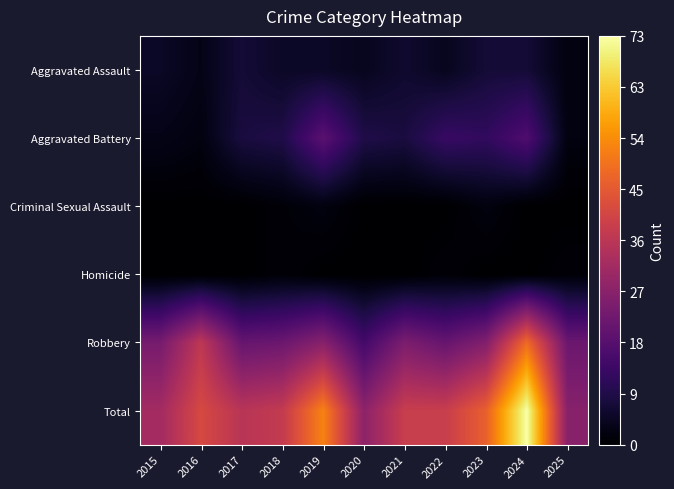

Reading right to left, list all the values displayed in this chart.

Aggravated Assault: 2025=2	2024=7	2023=7	2022=4	2021=6	2020=4	2019=5	2018=5	2017=7	2016=3	2015=5
Aggravated Battery: 2025=2	2024=17	2023=12	2022=13	2021=8	2020=9	2019=19	2018=9	2017=8	2016=2	2015=3
Criminal Sexual Assault: 2025=0	2024=0	2023=2	2022=0	2021=0	2020=0	2019=2	2018=1	2017=0	2016=0	2015=0
Homicide: 2025=1	2024=0	2023=0	2022=1	2021=0	2020=0	2019=0	2018=1	2017=0	2016=0	2015=0
Robbery: 2025=22	2024=49	2023=26	2022=21	2021=25	2020=15	2019=27	2018=22	2017=21	2016=37	2015=24
Total: 2025=27	2024=73	2023=47	2022=39	2021=39	2020=28	2019=53	2018=38	2017=36	2016=42	2015=32